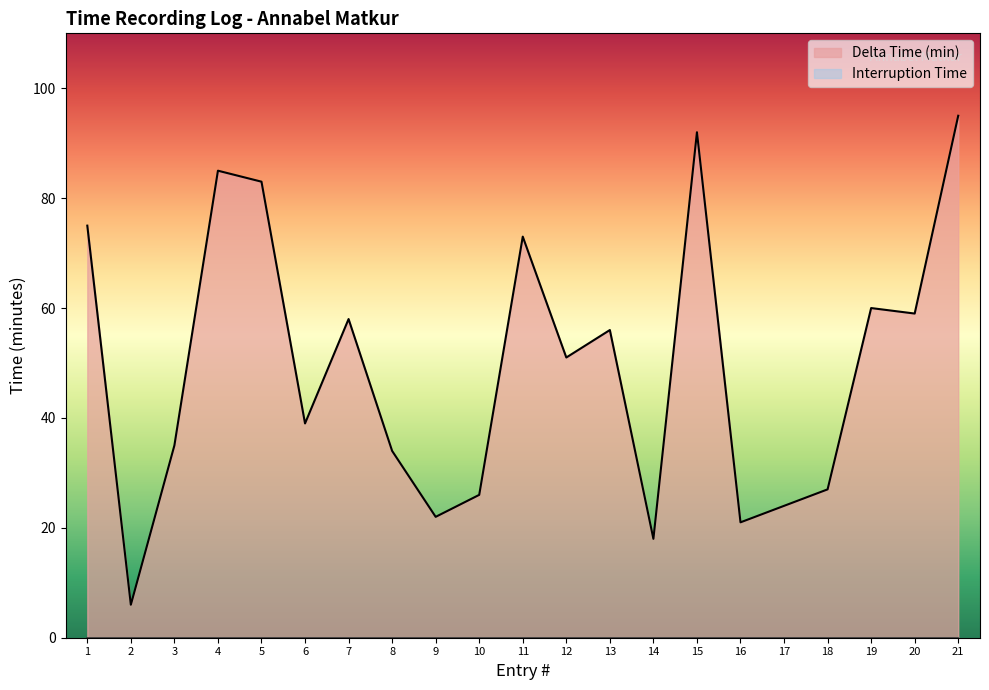

What is the minimum value shown in the chart?

0